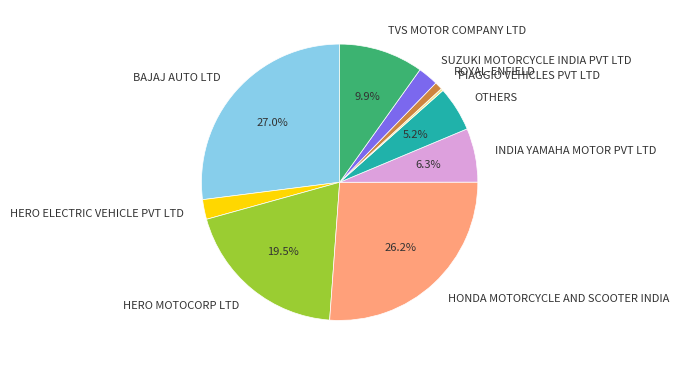

To the nearest percent, what portion does BAJAJ AUTO LTD represent?

27%